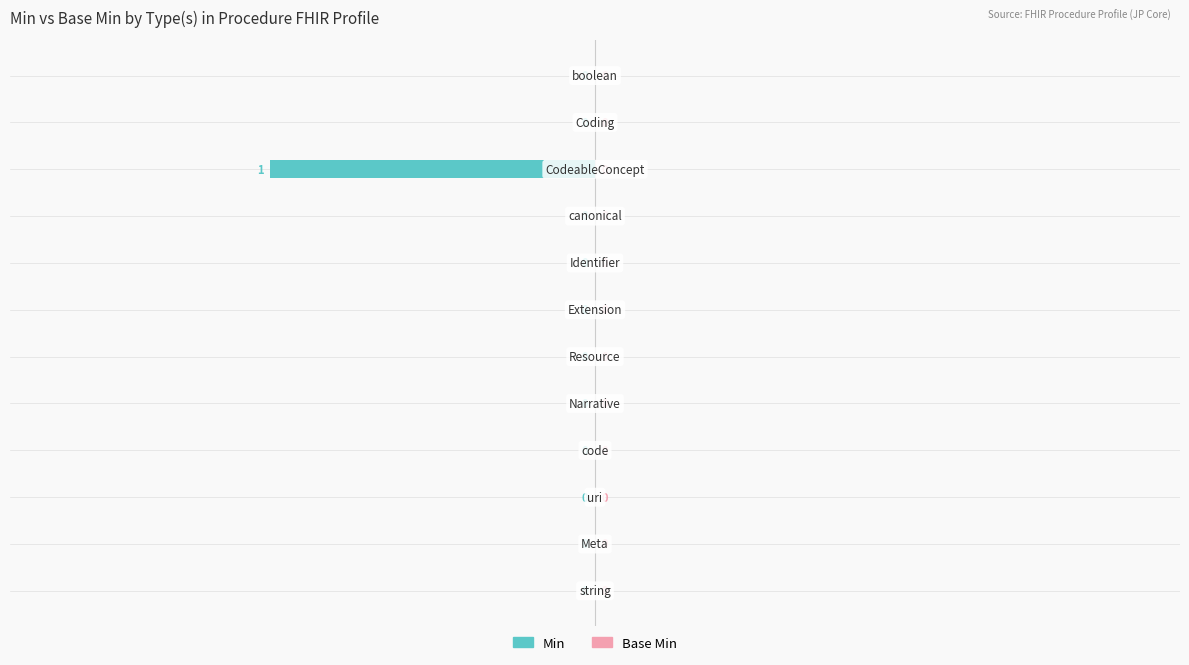

How many values are between 0 and 1?

11